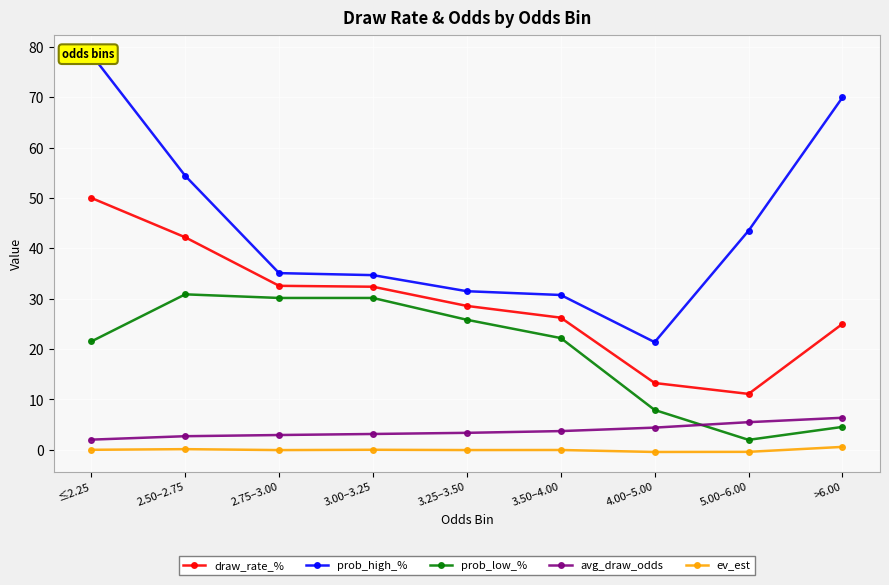

At which label is avg_draw_odds closest to 4?

3.50–4.00